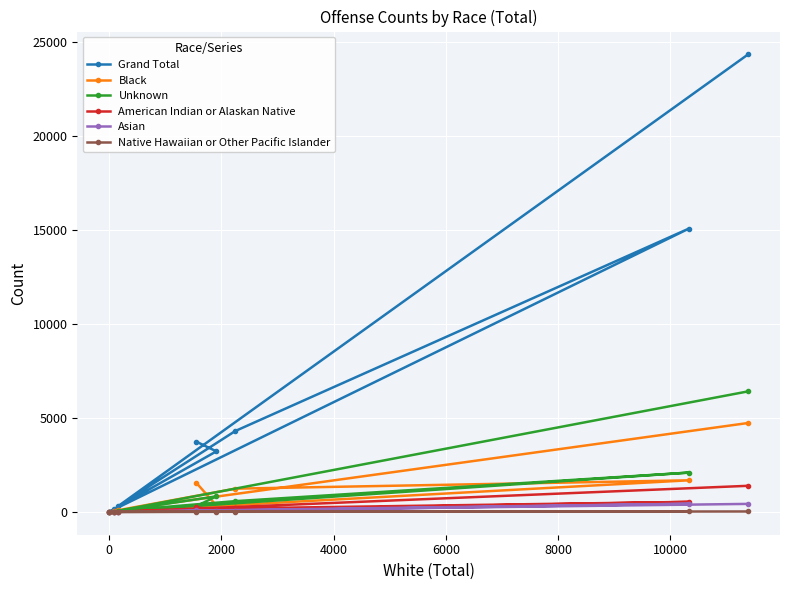

True or false: Asian and Native Hawaiian or Other Pacific Islander cross at least once.

False